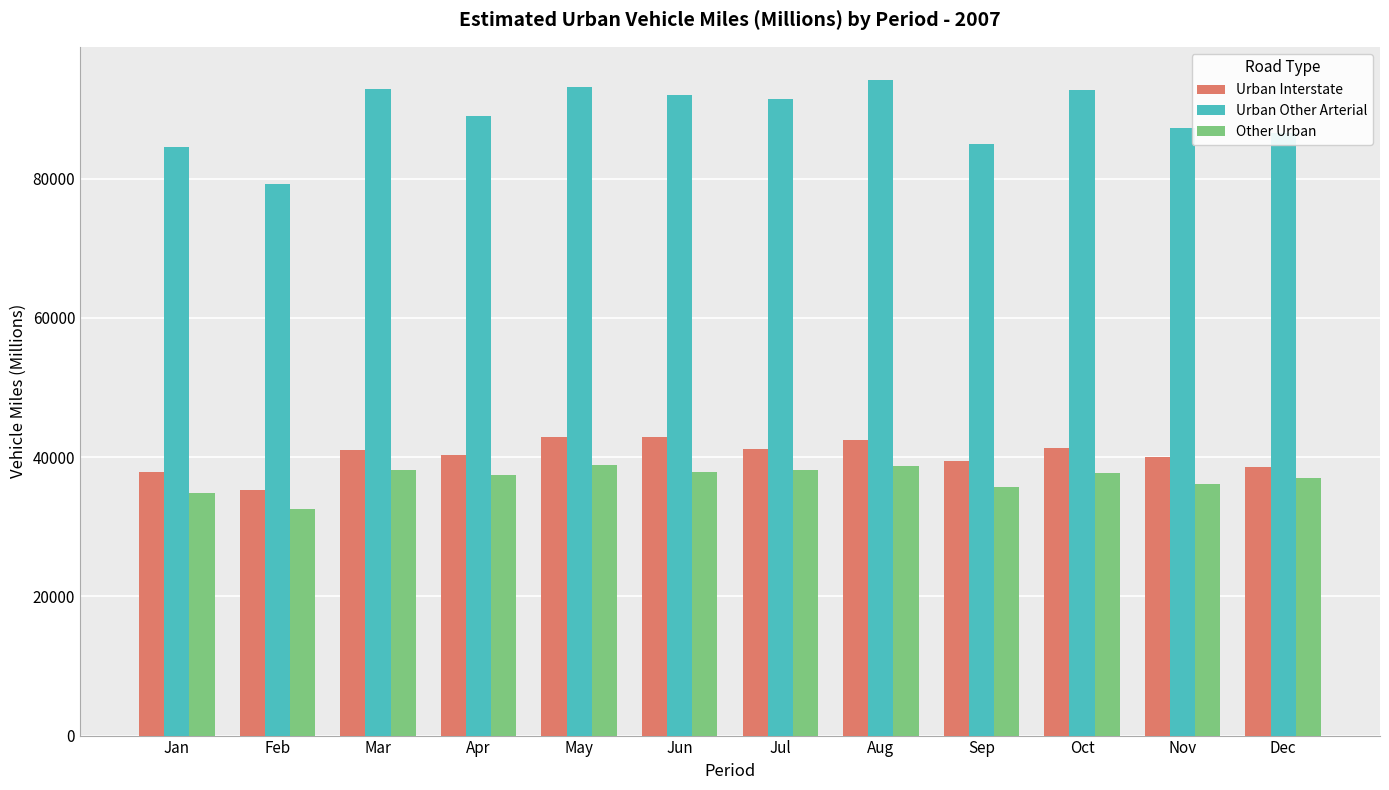

Which series changed the most between Aug and Dec?

Urban Other Arterial